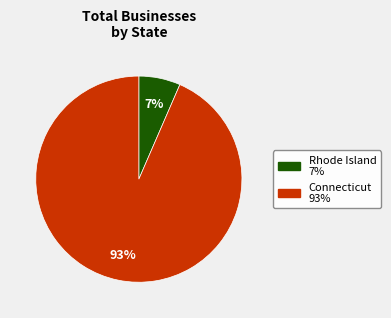

How many segments does this pie chart have?

2